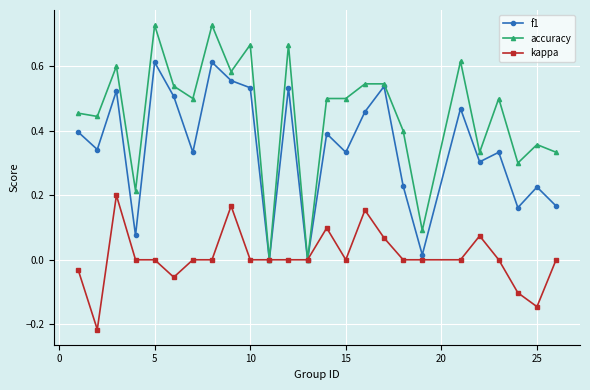

How many data points does each series have?

25